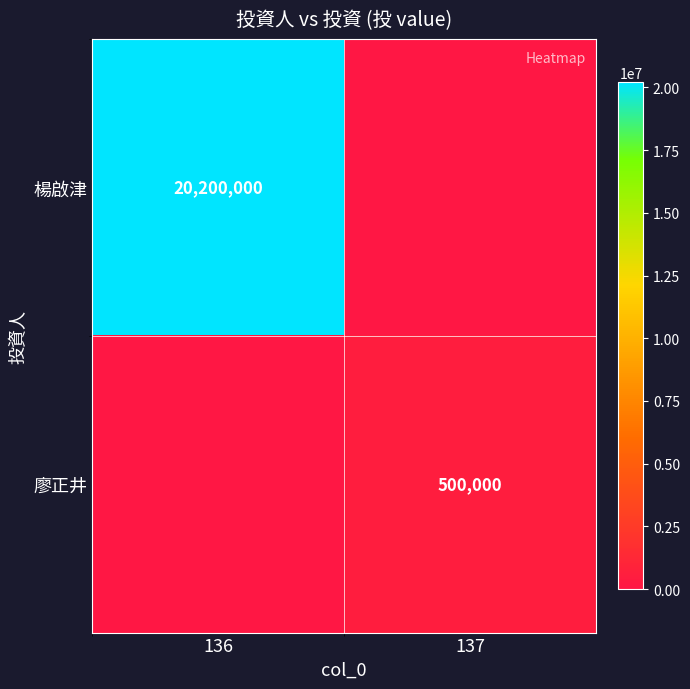

Is the value of 廖正井 at 137 greater than the value of 楊啟津 at 136?

No